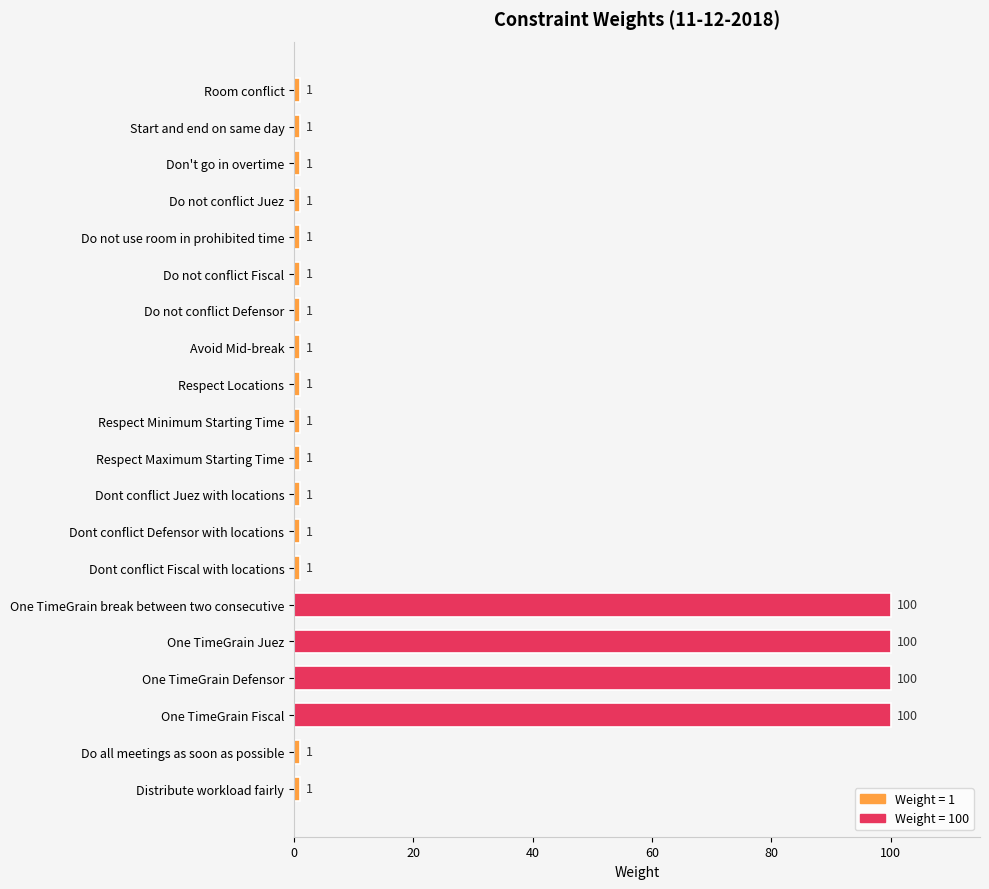

What is the approximate value at One TimeGrain Fiscal, to the nearest 5?

100